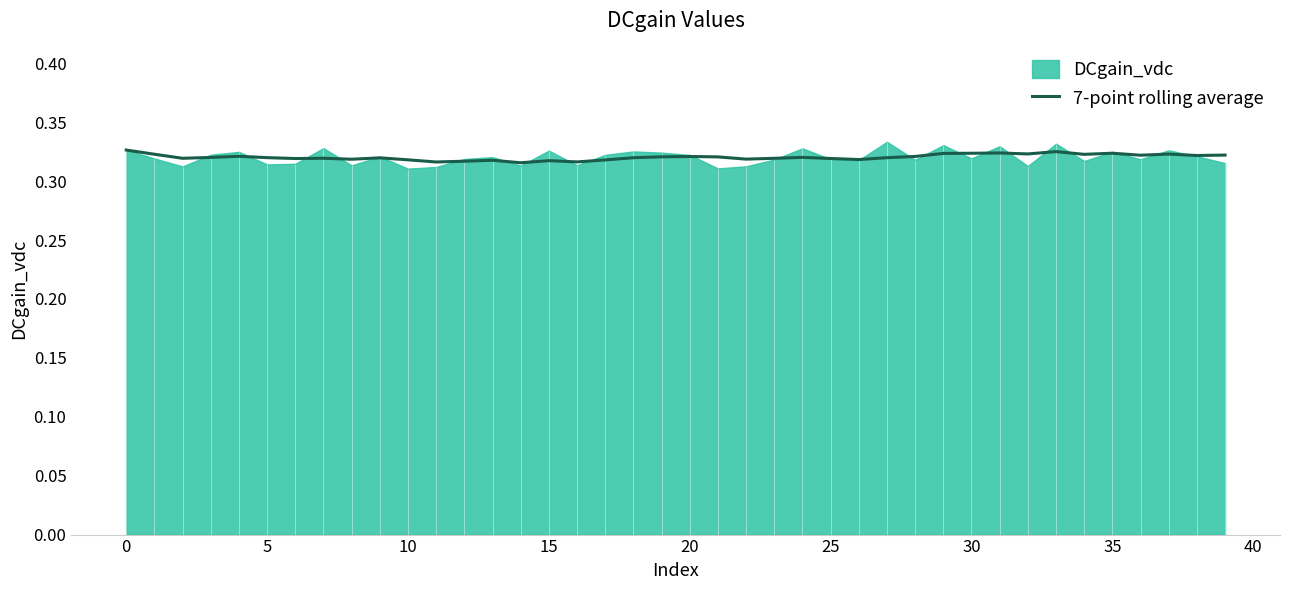

How many interior local peaks (higher than both neighbors) does the data have?

11